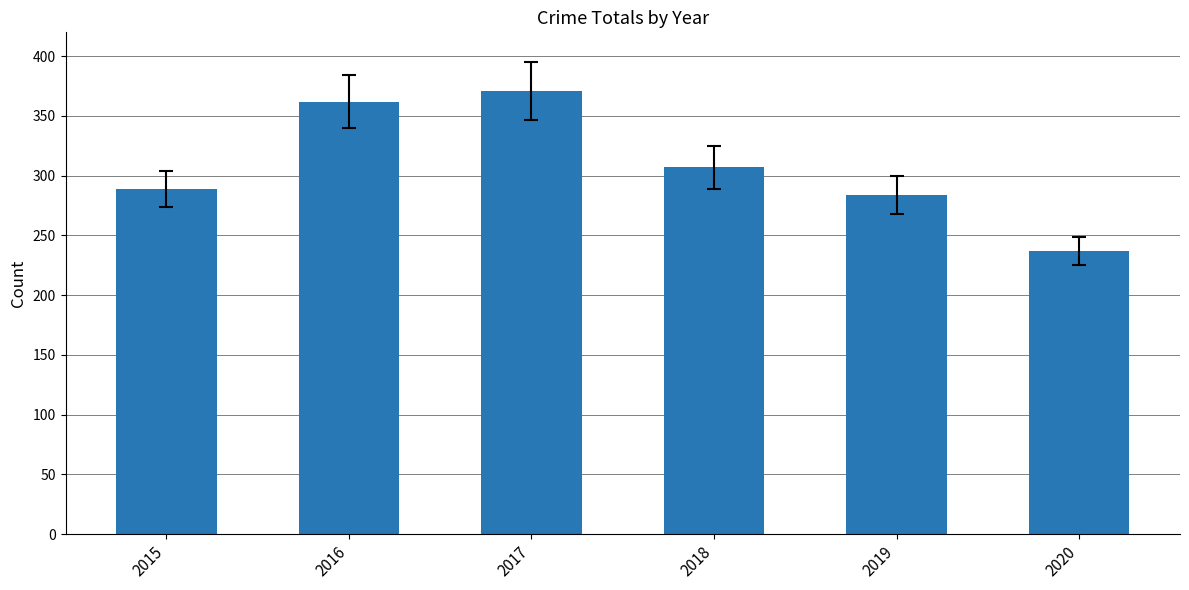

Approximately how many times larger is the value at 2018 compared to 2015?

1.1